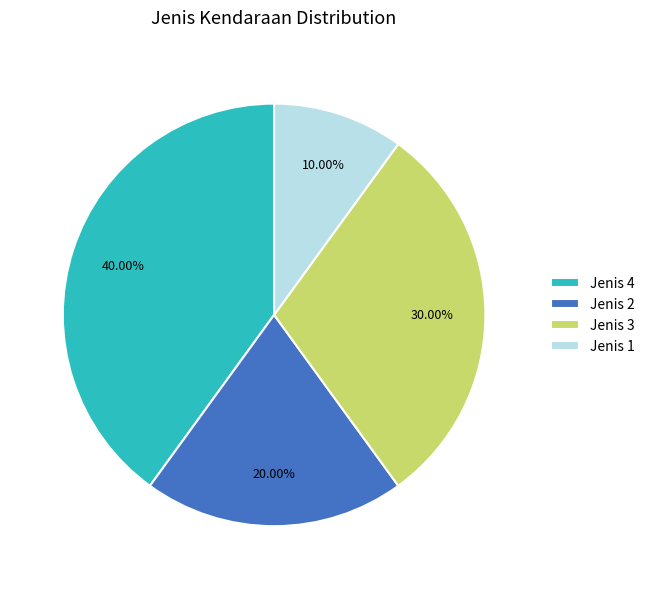

Rank the categories by value from lowest to highest.

Jenis 1, Jenis 2, Jenis 3, Jenis 4